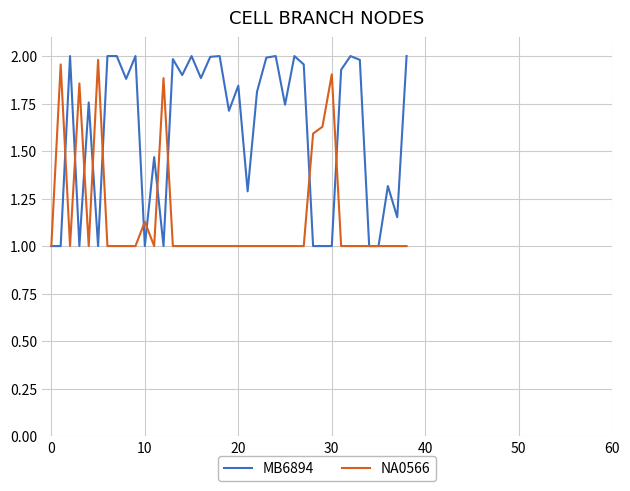

Which series has the largest total across all categories?

MB6894